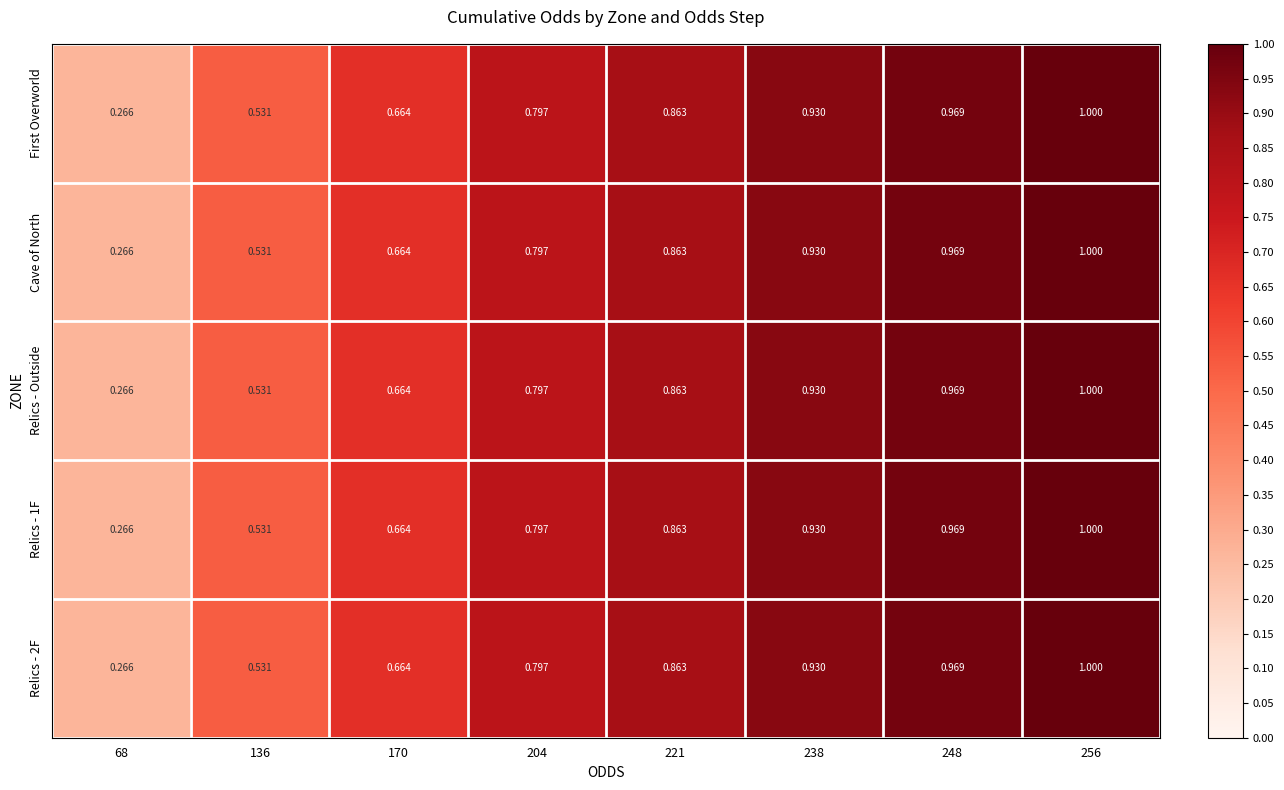

Is the value of First Overworld at 204 greater than the value of Cave of North at 68?

Yes